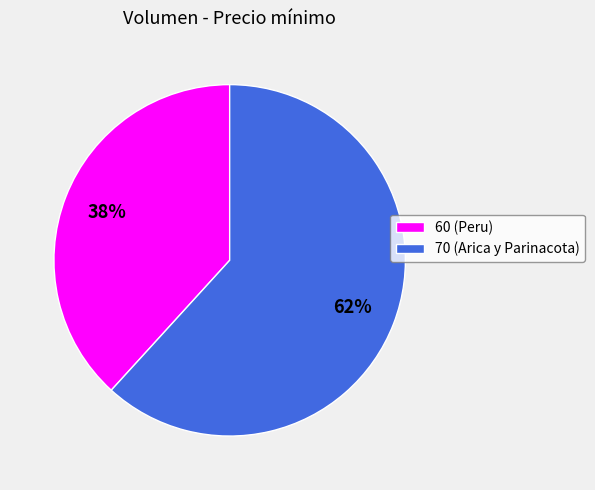

What is the majority slice?

70